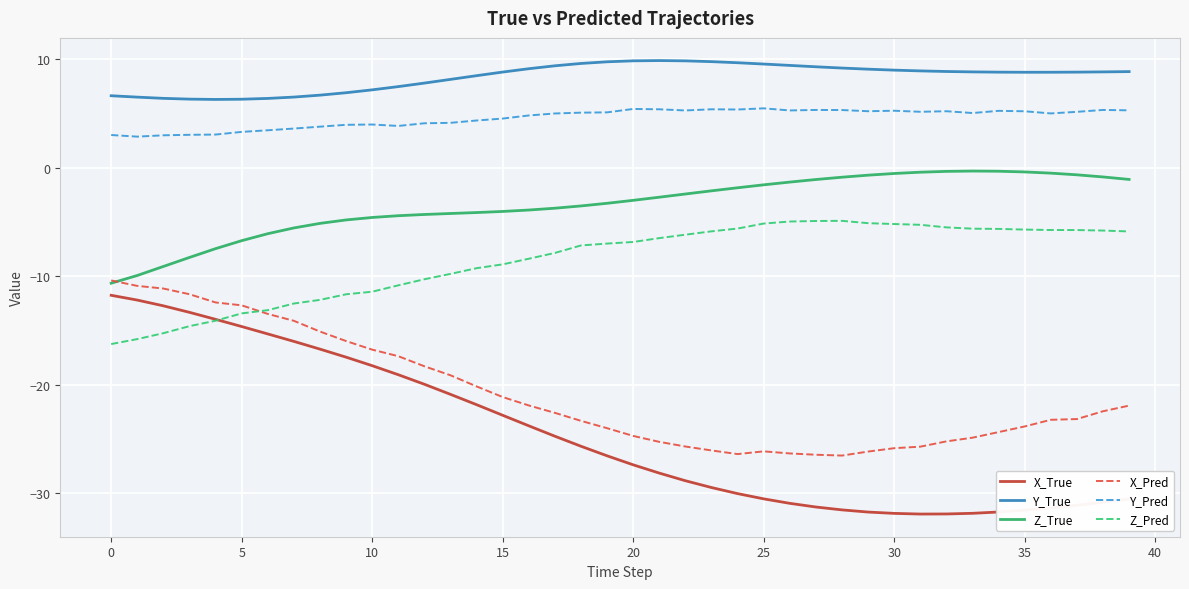

What is the minimum value shown in the chart?

-32.0